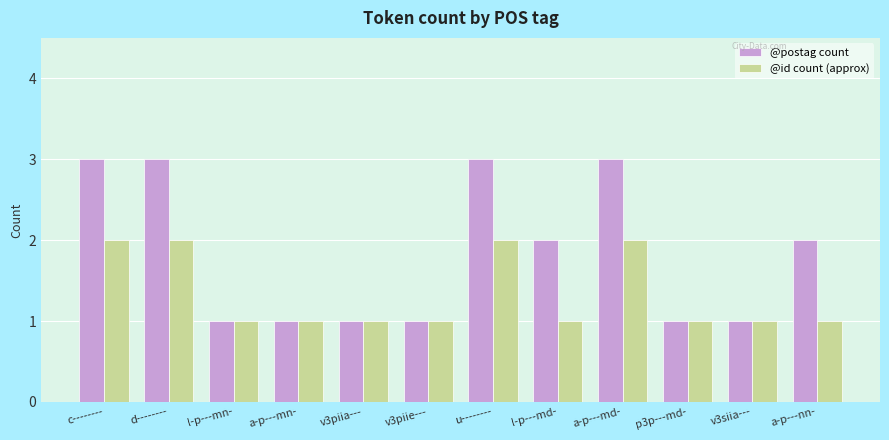

Reading left to right, what are all the values shown in this chart?

@postag count: c--------=3	d--------=3	l-p---mn-=1	a-p---mn-=1	v3piia---=1	v3piie---=1	u--------=3	l-p---md-=2	a-p---md-=3	p3p---md-=1	v3siia---=1	a-p---nn-=2
@id count (approx): c--------=2	d--------=2	l-p---mn-=1	a-p---mn-=1	v3piia---=1	v3piie---=1	u--------=2	l-p---md-=1	a-p---md-=2	p3p---md-=1	v3siia---=1	a-p---nn-=1